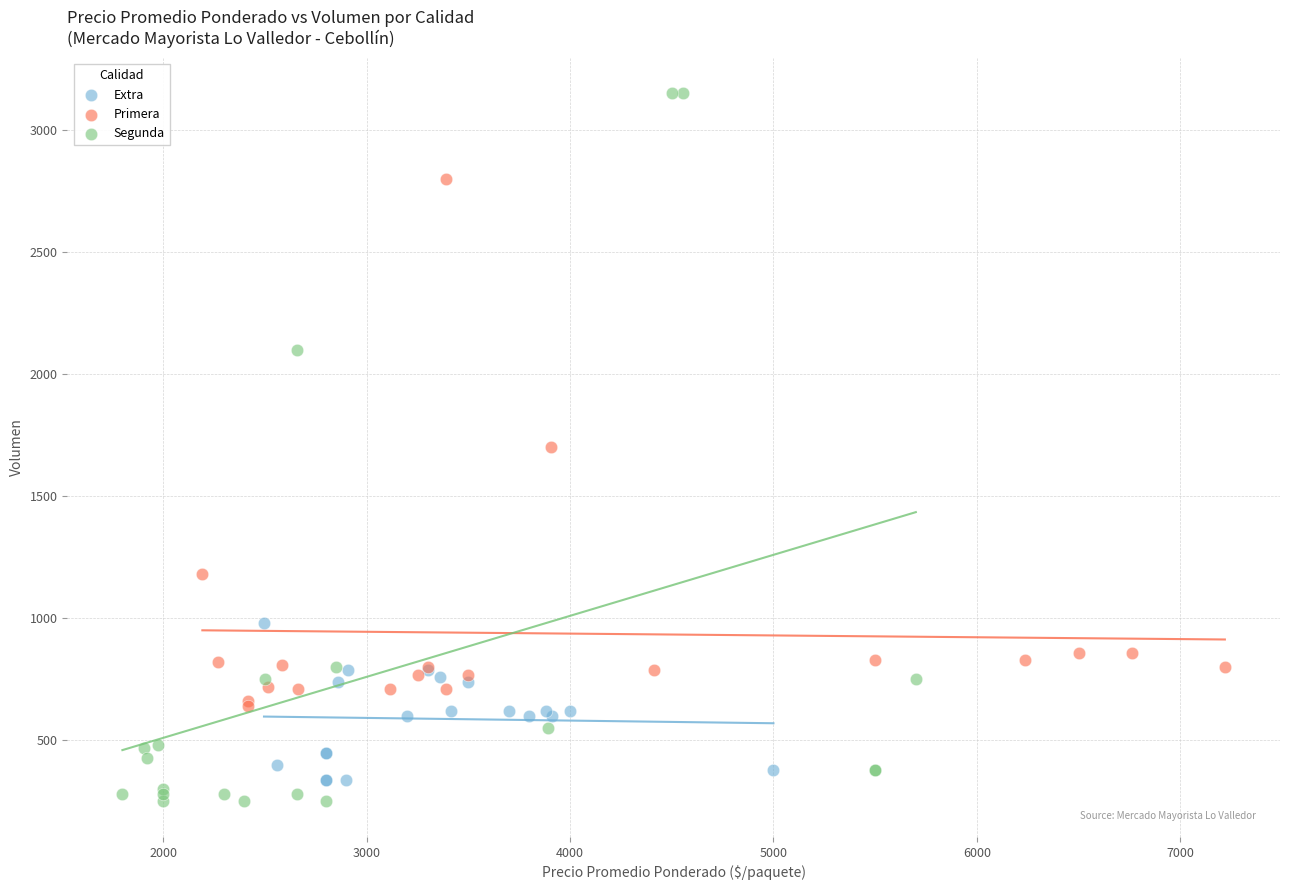

Which series has the largest Y range (max minus min)?

Segunda